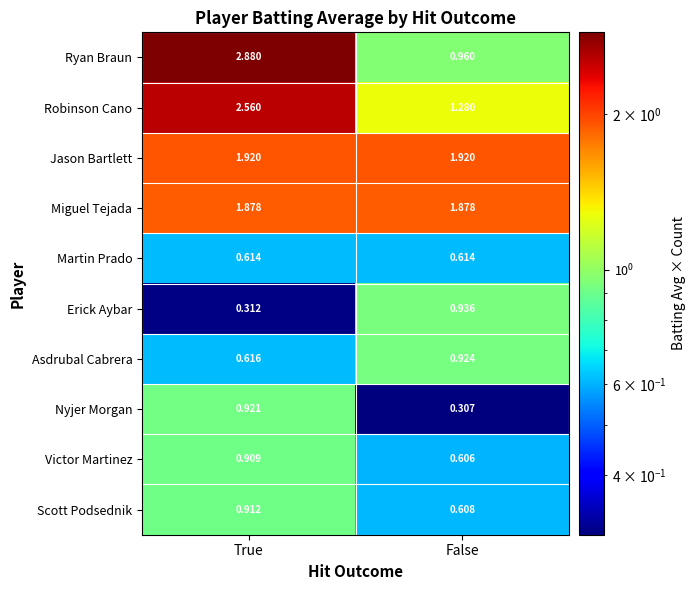

Which series has the widest spread of values?

Ryan Braun